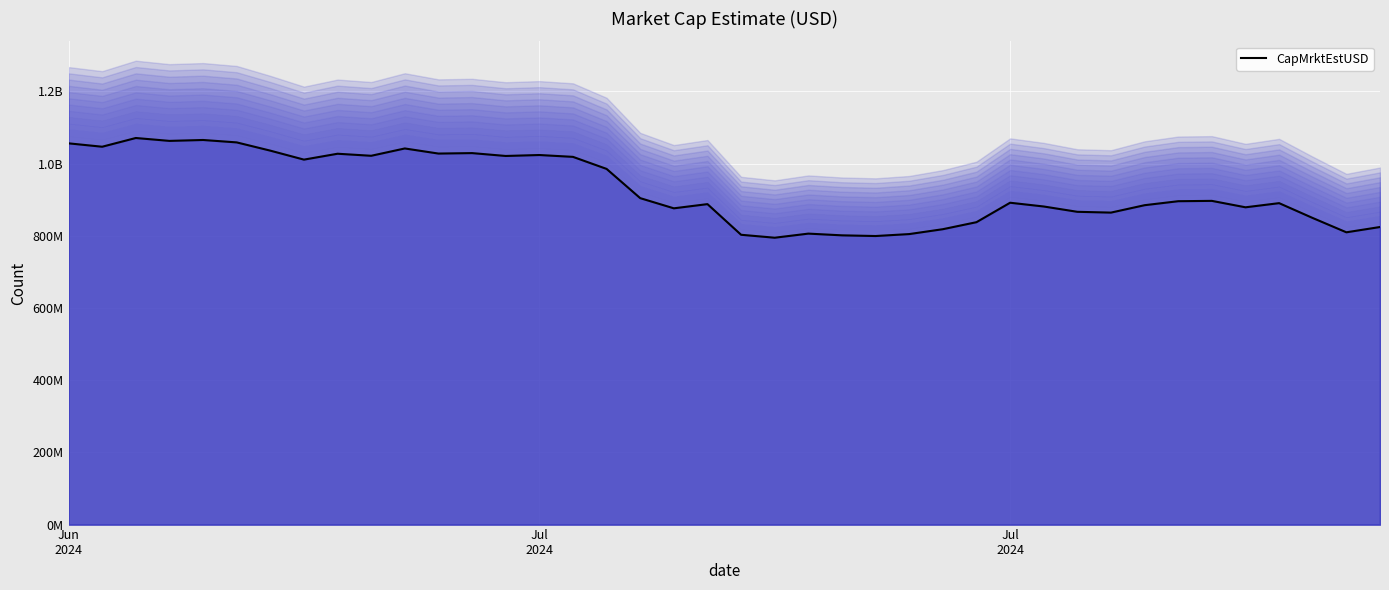

The value at 37 is 528203689.6. True or false?

False